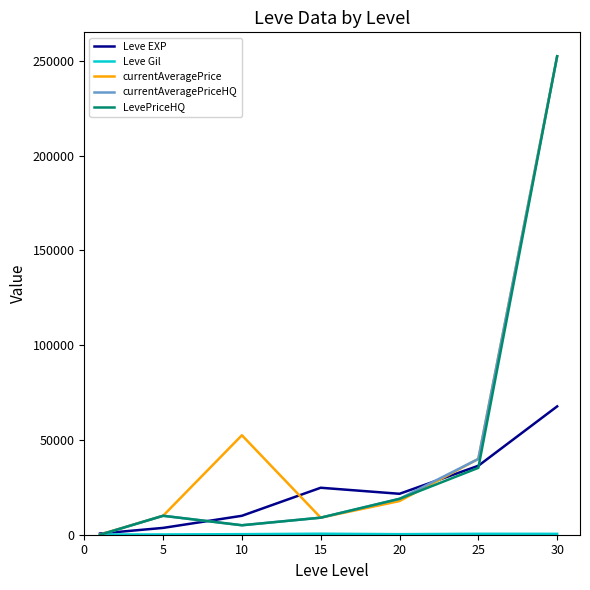

What is the maximum value shown in the chart?

252512.0